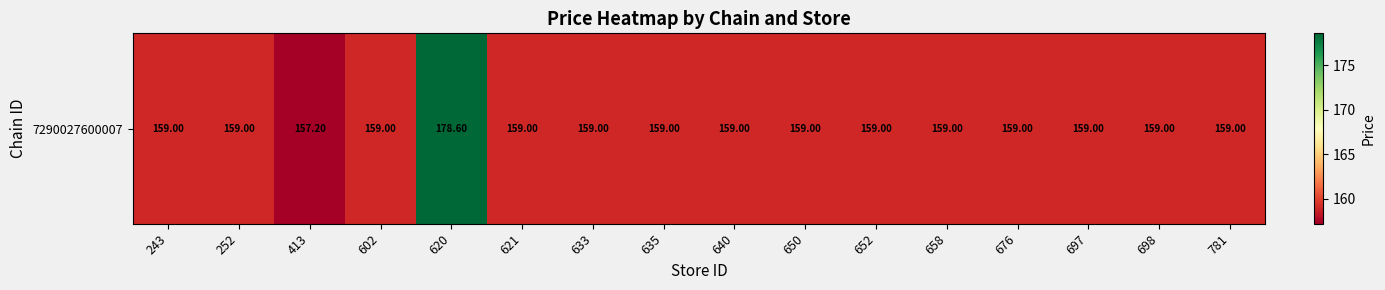

Rank the categories by value from highest to lowest.

620, 243, 252, 602, 621, 633, 635, 640, 650, 652, 658, 676, 697, 698, 781, 413